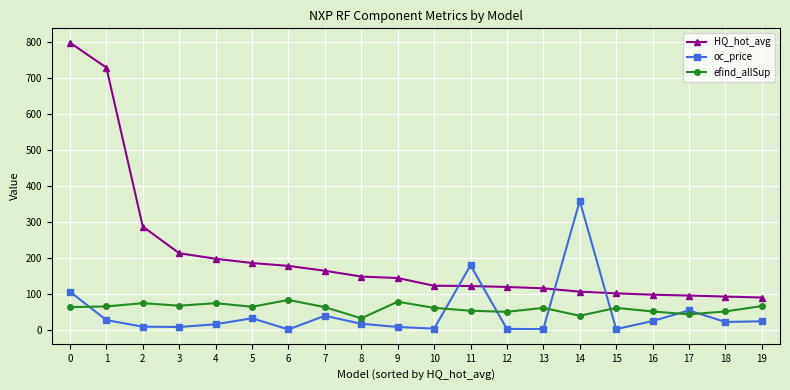

The efind_allSup series shows 61.0 at 13. True or false?

True